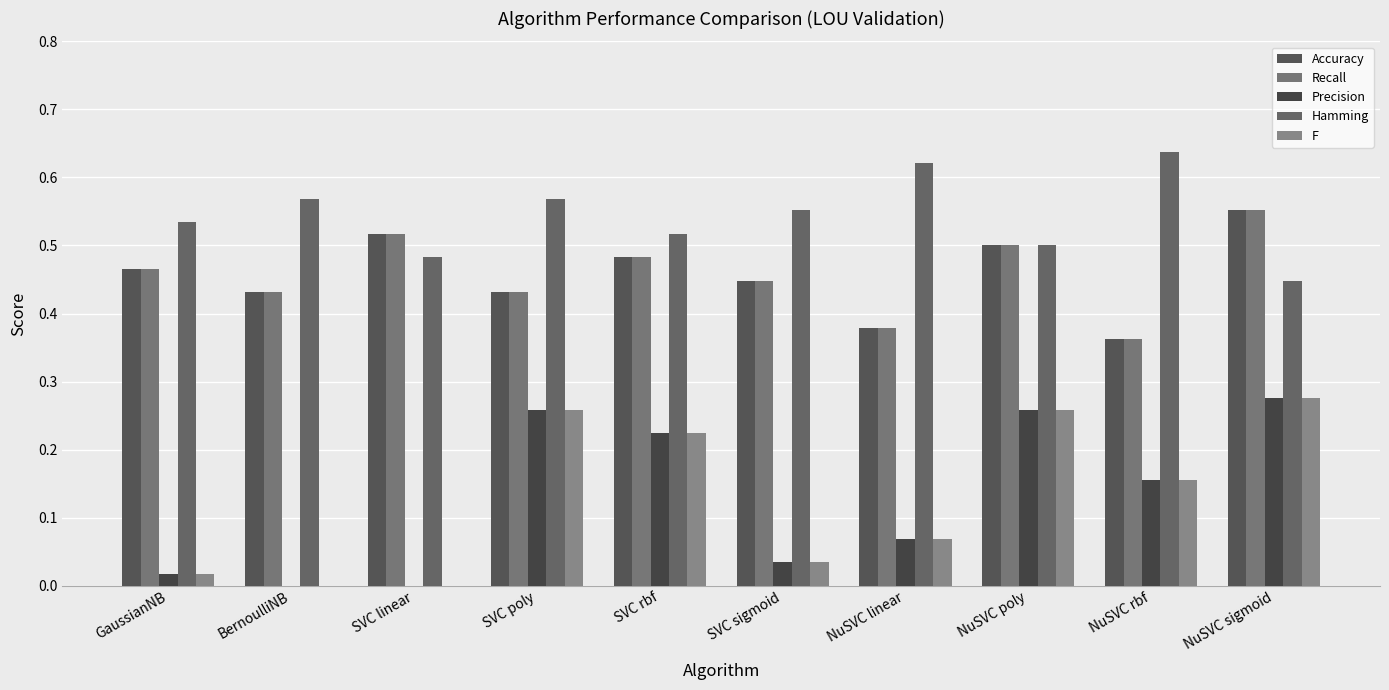

What is the sum of the Accuracy values at GaussianNB and NuSVC linear?

0.8